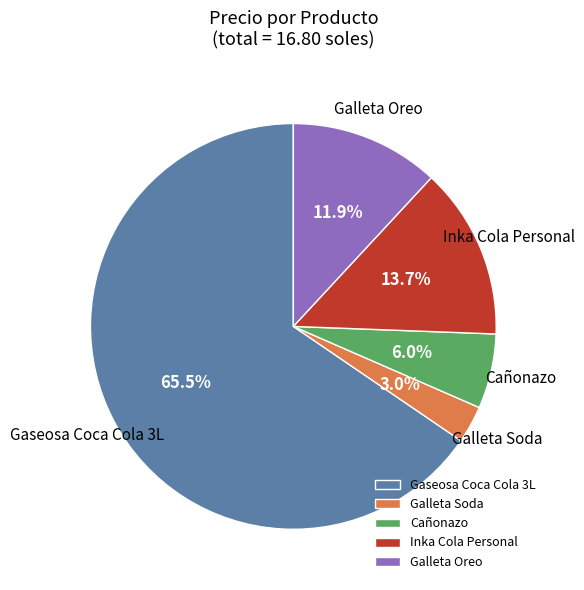

How many segments does this pie chart have?

5